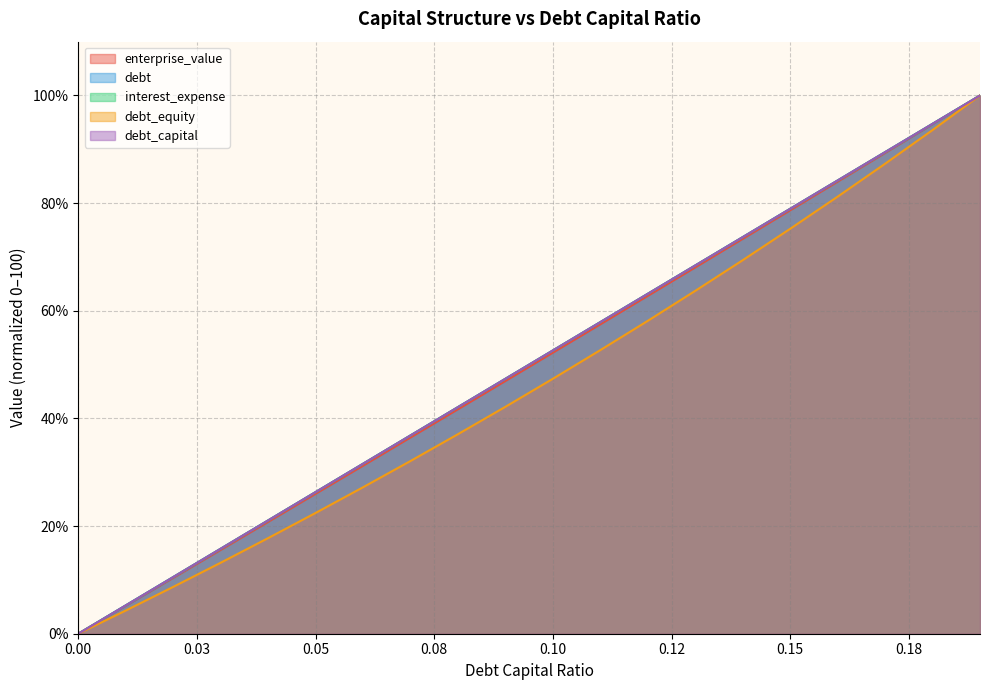

Does the chart display data point markers on the line(s)?

No